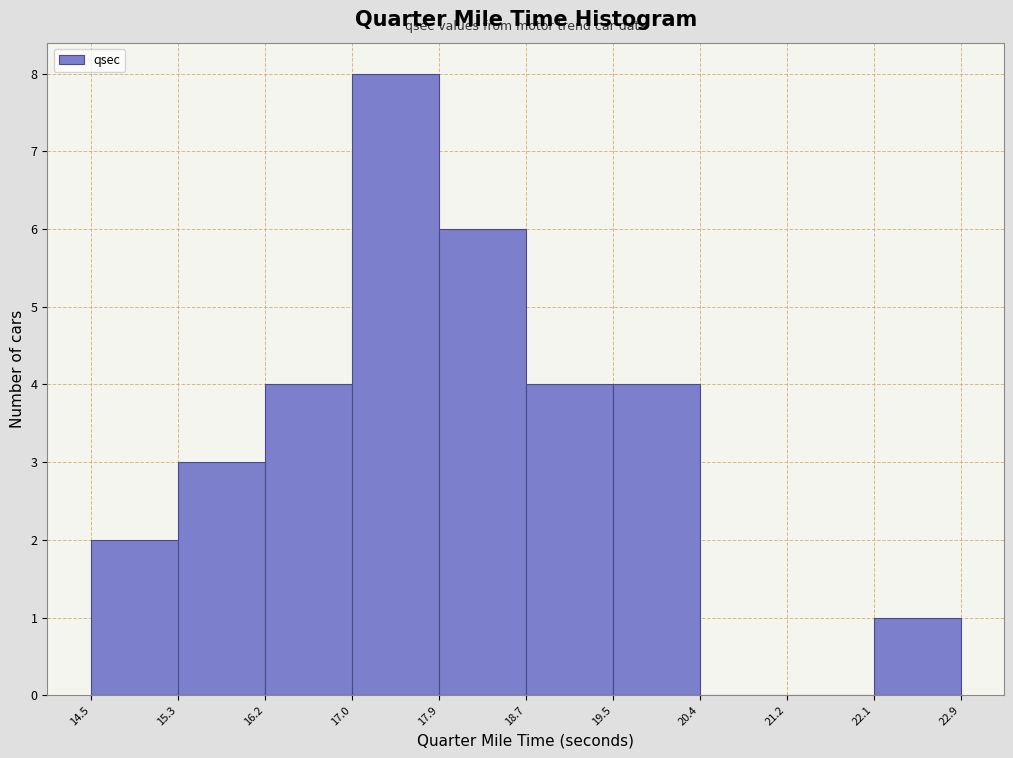

Reading left to right, transcribe this chart: for each bar, give the range it covers on the x-axis and its height. The values are not printed on the chart, so give them approximately, as read against the axis.

14.5 to 15.3: 2
15.3 to 16.2: 3
16.2 to 17.0: 4
17.0 to 17.9: 8
17.9 to 18.7: 6
18.7 to 19.5: 4
19.5 to 20.4: 4
20.4 to 21.2: 0
21.2 to 22.1: 0
22.1 to 22.9: 1